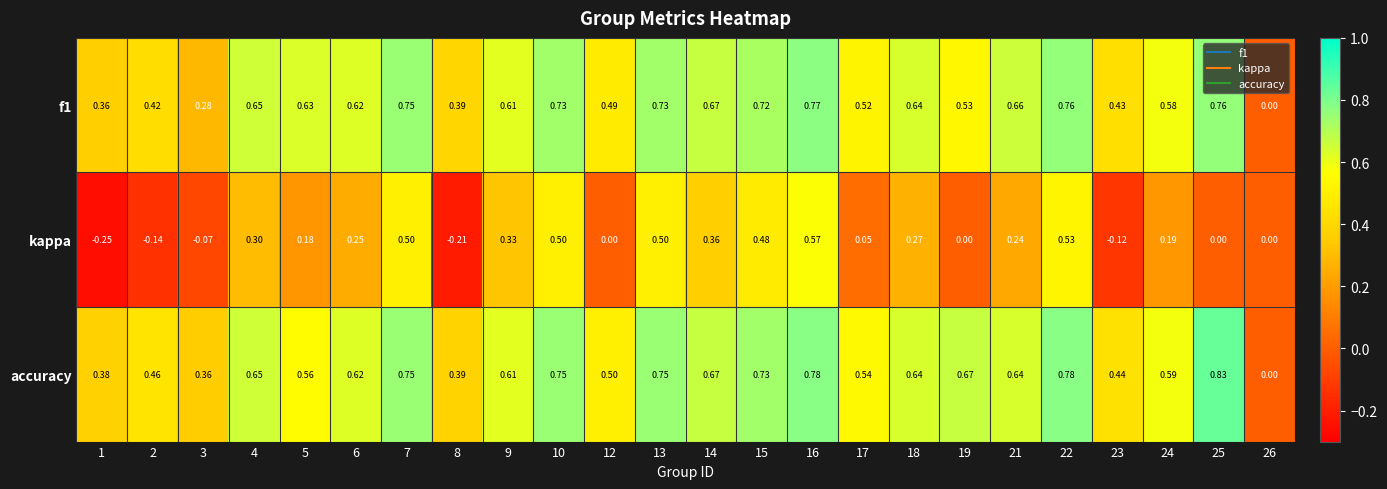

Is the value of accuracy at 13 greater than the value of kappa at 12?

Yes